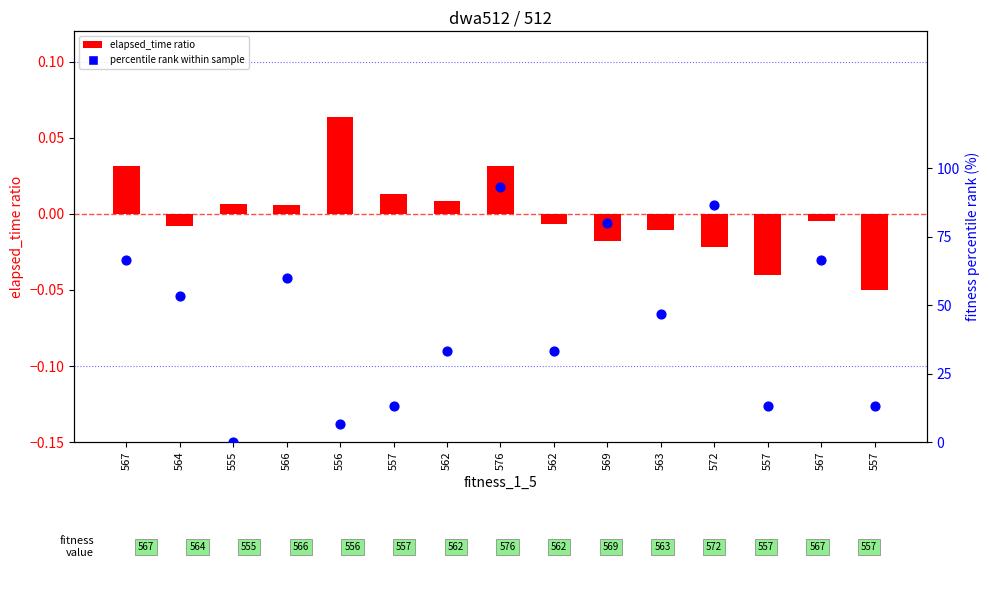

Which series reaches the minimum Y coordinate?

elapsed_time ratio (centered)